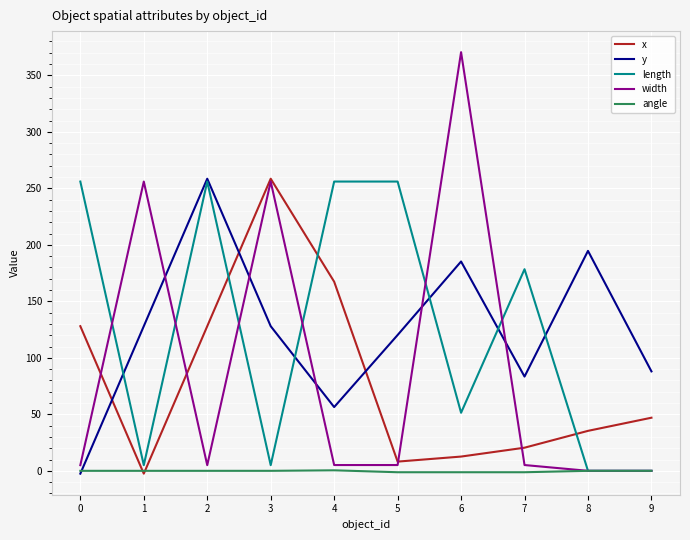

Read the x value at 3.

258.5